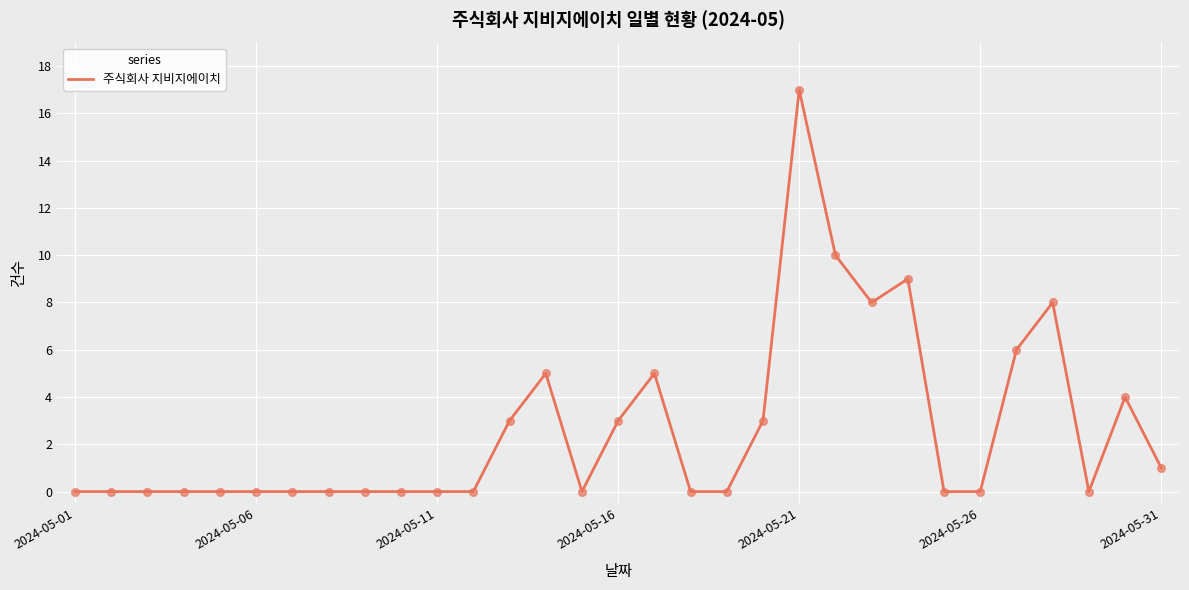

What is the difference between the maximum and minimum values?

17